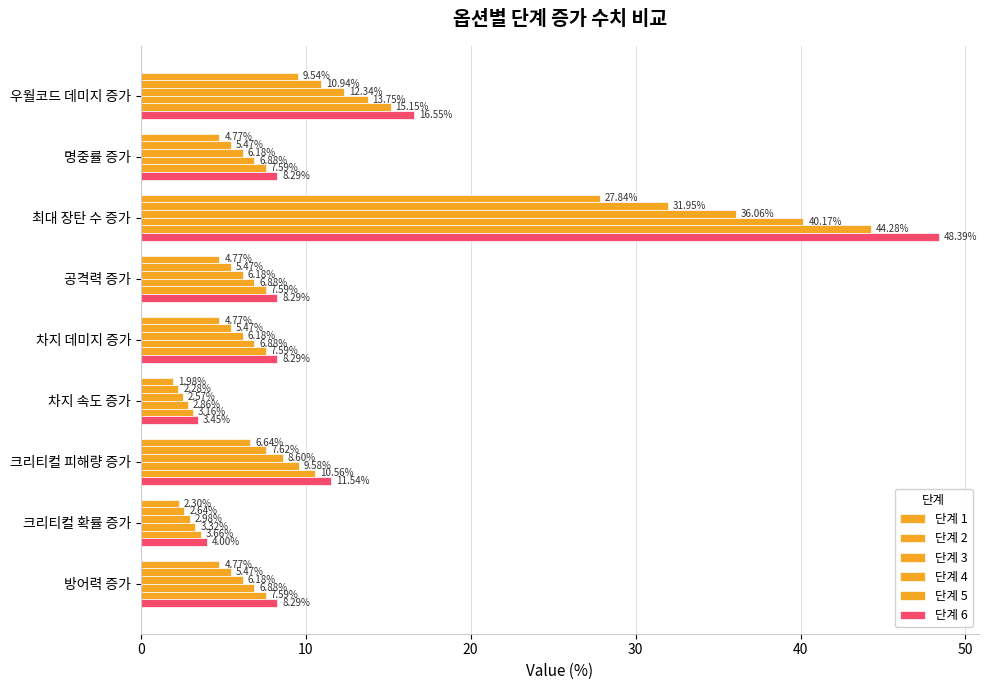

How many data points in 단계 6 are above 8?

7